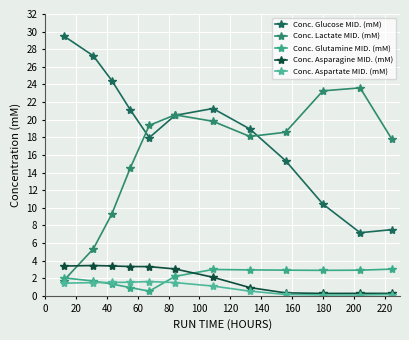

What are all the series names shown in the legend?

Conc. Glucose MID. (mM), Conc. Lactate MID. (mM), Conc. Glutamine MID. (mM), Conc. Asparagine MID. (mM), Conc. Aspartate MID. (mM)